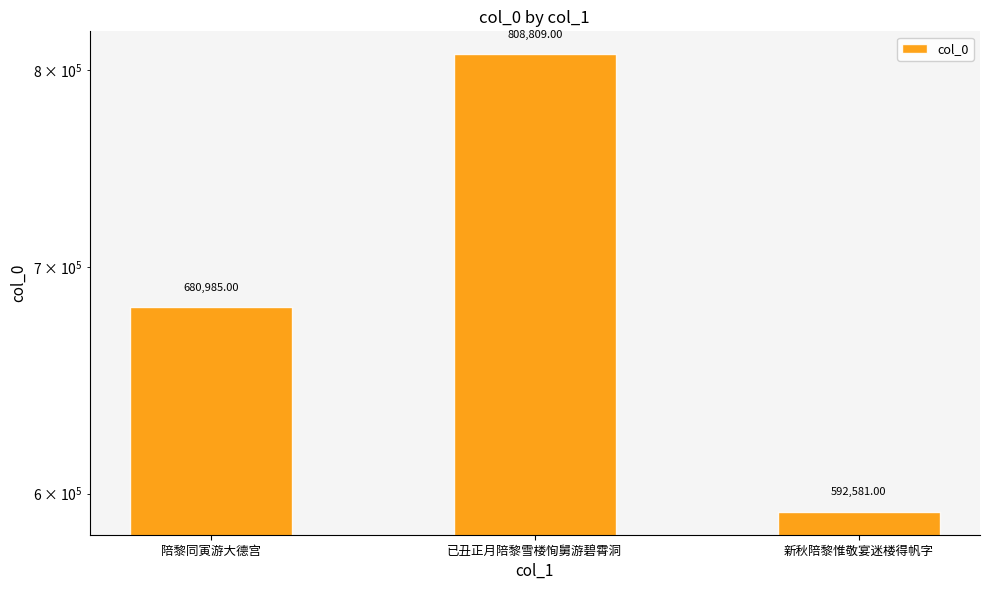

What is the change in value from 陪黎同寅游大德宫 to 已丑正月陪黎雪楼恂舅游碧霄洞?

+127824